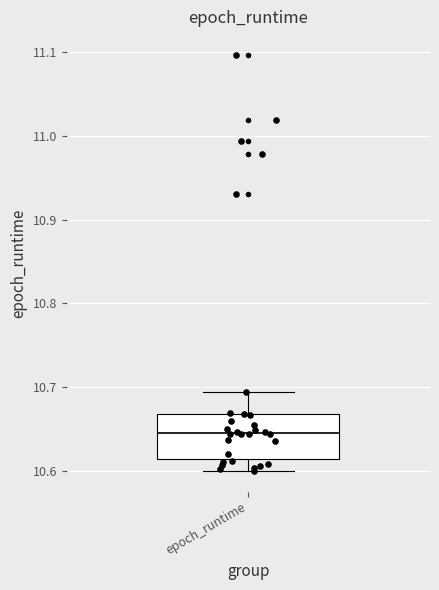

Transcribe this box plot: give where the median line is, the range the box spans, and where the two whiskers end, as read against the y-axis. The values are not printed on the chart, so give them approximately, as read against the axis.

median 10.65, box 10.61 to 10.67, whiskers 10.60 to 10.69